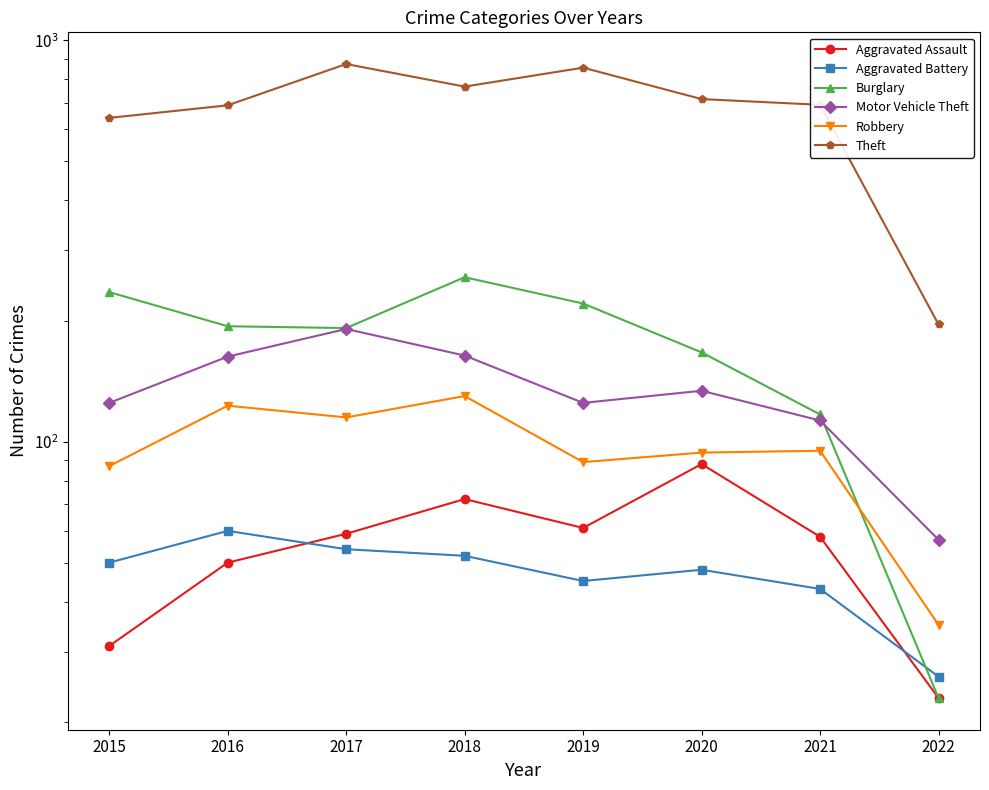

At which label is Aggravated Battery closest to 43?

2021